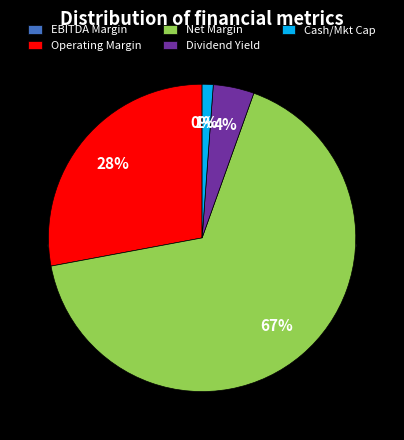

To the nearest percent, what is the difference between the operating_margin and ebitda_margin slice percentages?

28%